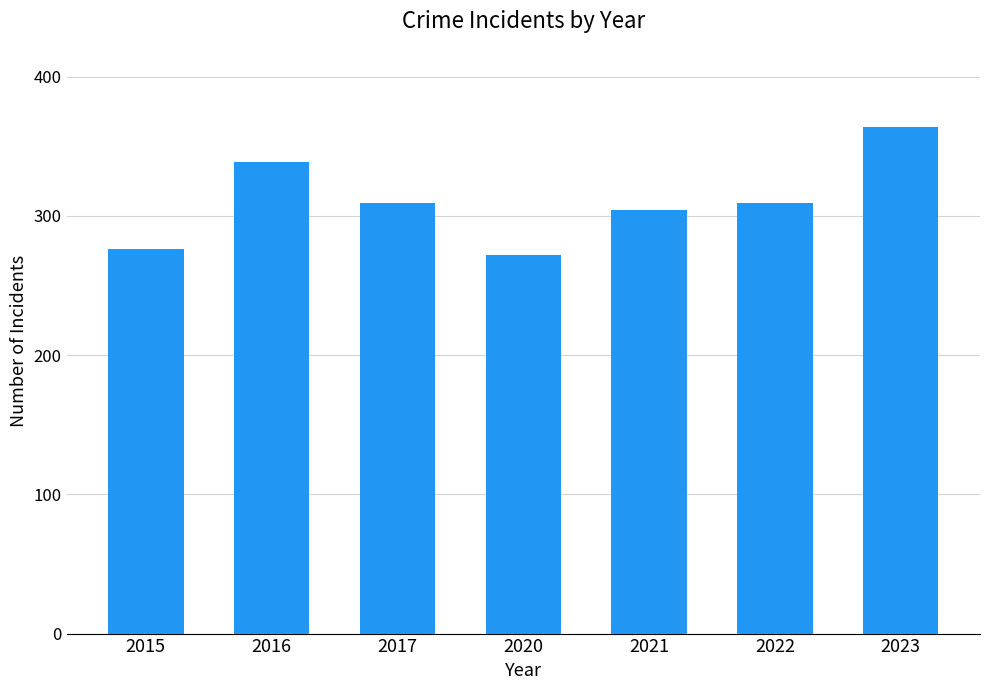

What is the greatest value displayed?

364